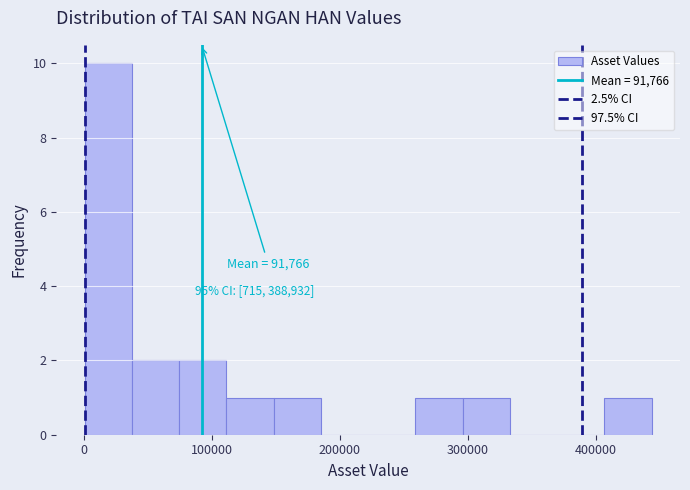

Around what value on the x-axis is the tallest bar? Give the approximate position of its centre, as read against the axis.

20000